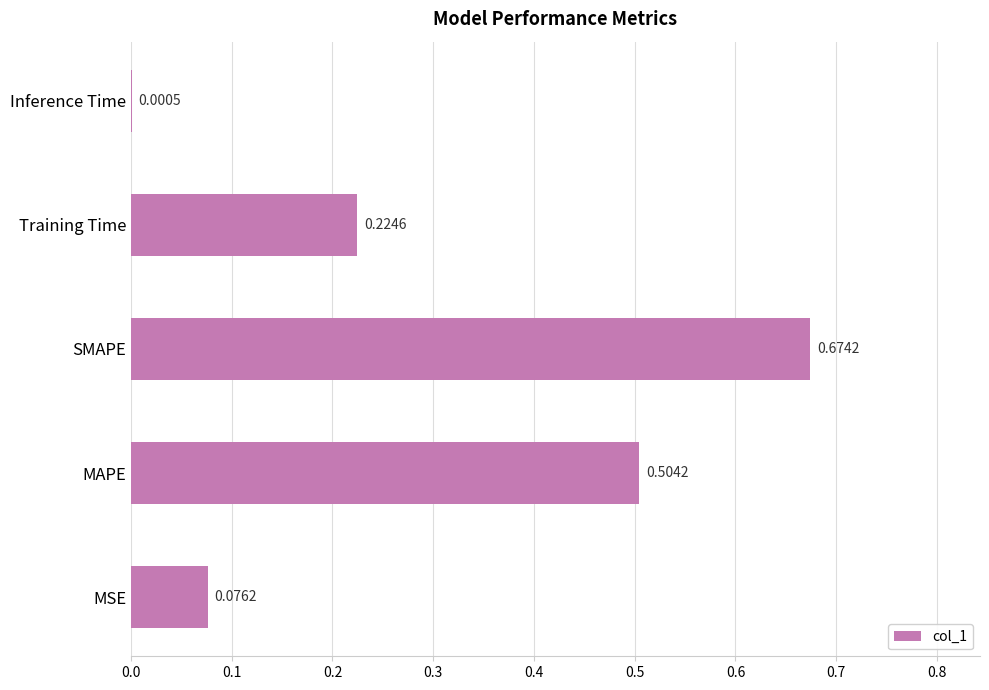

Where is the data nearest to the value 0?

Inference Time